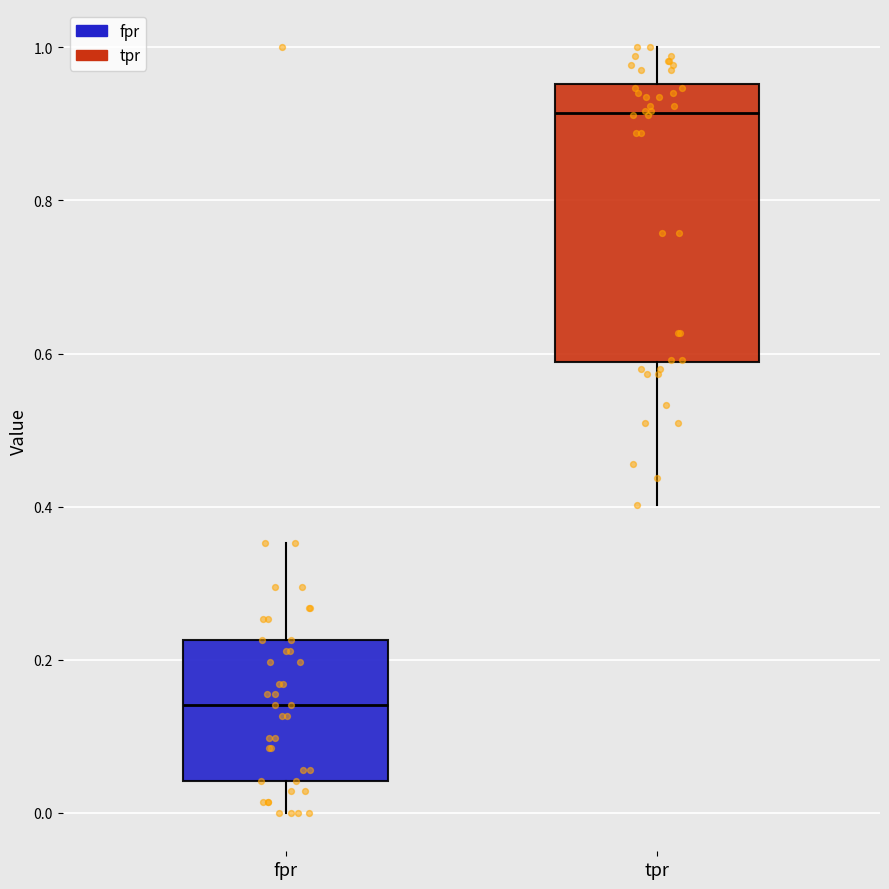

Where does the lower whisker of the box for tpr end on the y-axis? The values are not printed on the chart, so give them approximately, as read against the axis.

0.40